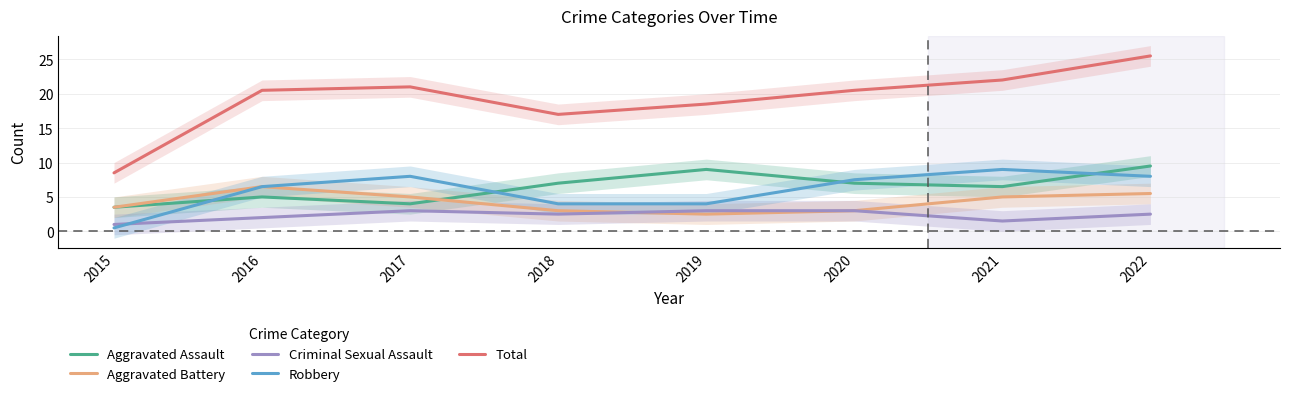

Which label corresponds to the largest value in the chart?

2022